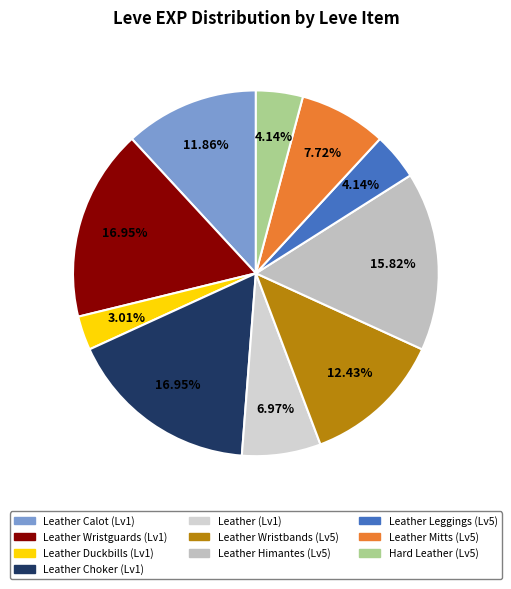

How many segments does this pie chart have?

10